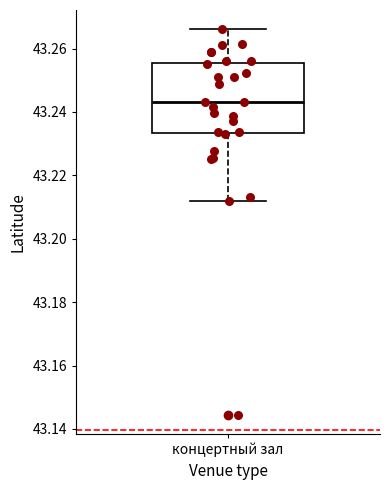

Transcribe this box plot: give where the median line is, the range the box spans, and where the two whiskers end, as read against the y-axis. The values are not printed on the chart, so give them approximately, as read against the axis.

median 43.244, box 43.234 to 43.256, whiskers 43.212 to 43.266